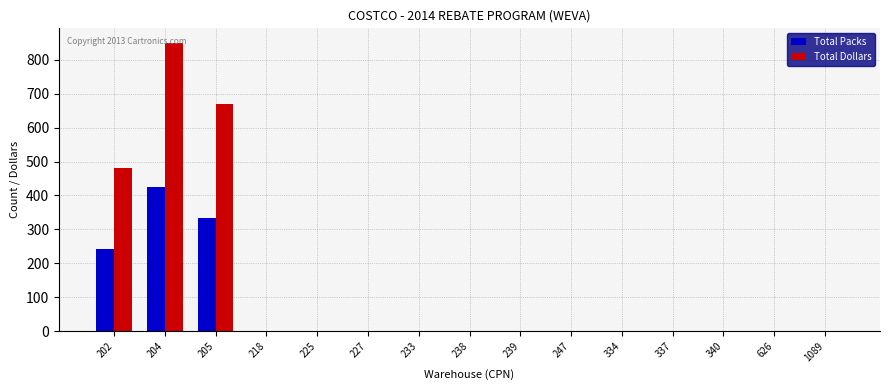

The value of Total Packs at 218 is 260. True or false?

False